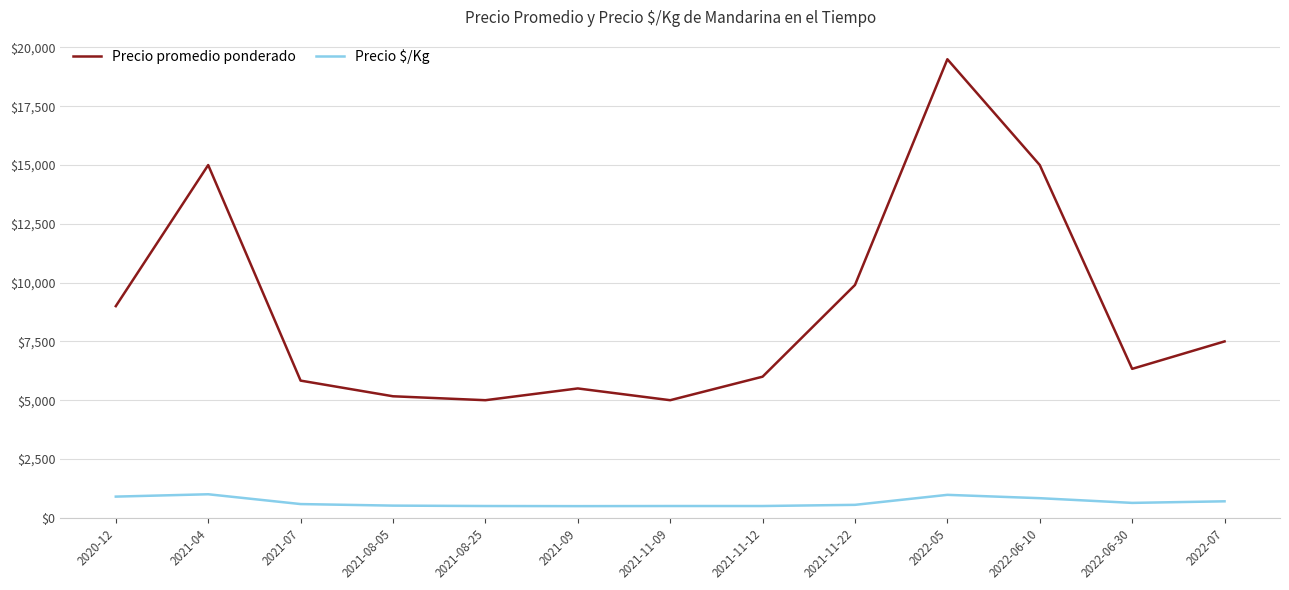

At which category does the chart reach its peak across all series?

2022-05